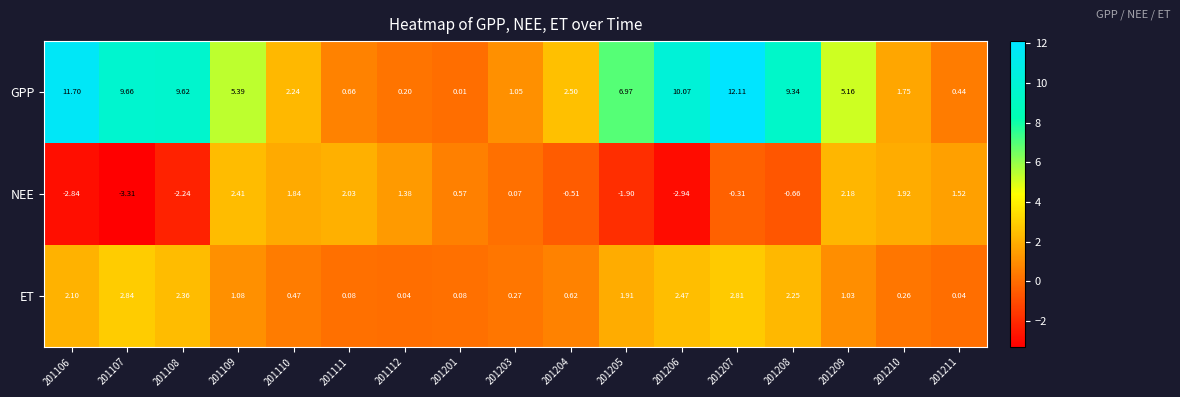

Is the value of NEE at 201110 greater than the value of GPP at 201207?

No